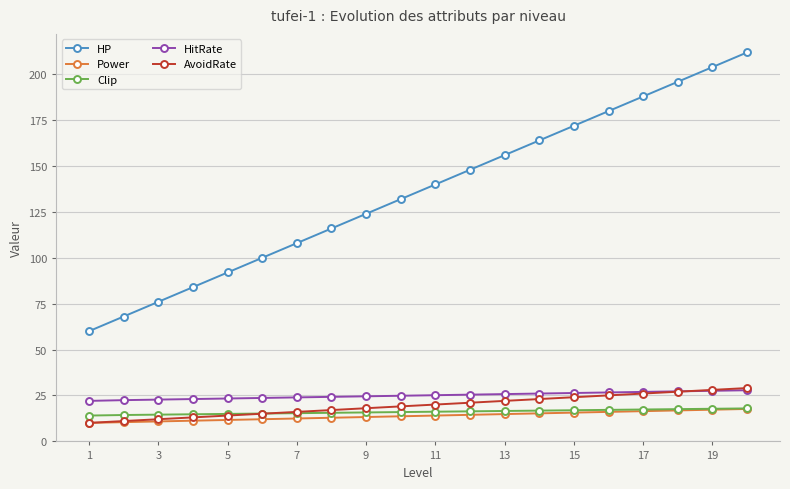

What is the minimum value for AvoidRate?

10.0